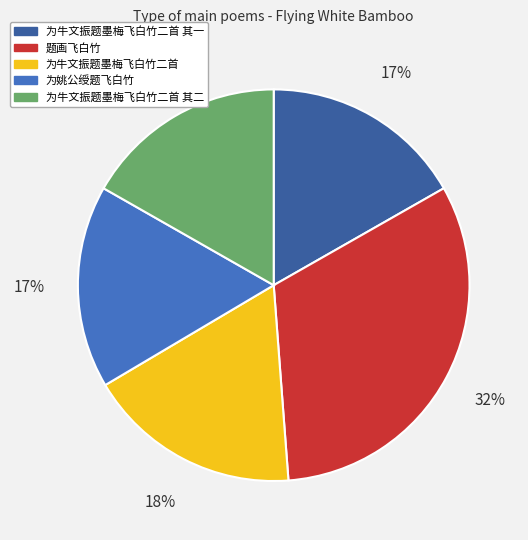

Is it true that 为牛文振题墨梅飞白竹二首 其一 is 8% of the pie?

False